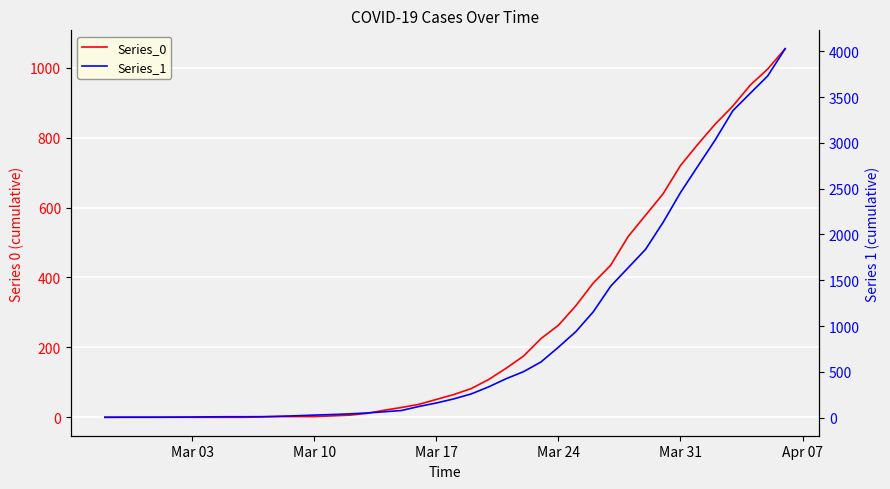

Reading left to right, extract all data points from this chart.

Series_0: 0	0	0	0	0	0	0	0	0	1	2	2	2	4	6	11	20	28	37	51	65	82	108	140	175	225	263	319	384	435	517	578	639	720	781	839	890	950	996	1054
Series_1: 3	4	4	4	5	6	8	9	9	10	14	20	27	33	40	50	63	77	121	159	204	258	335	424	501	607	768	938	1155	1435	1636	1838	2131	2457	2747	3035	3351	3542	3731	4028